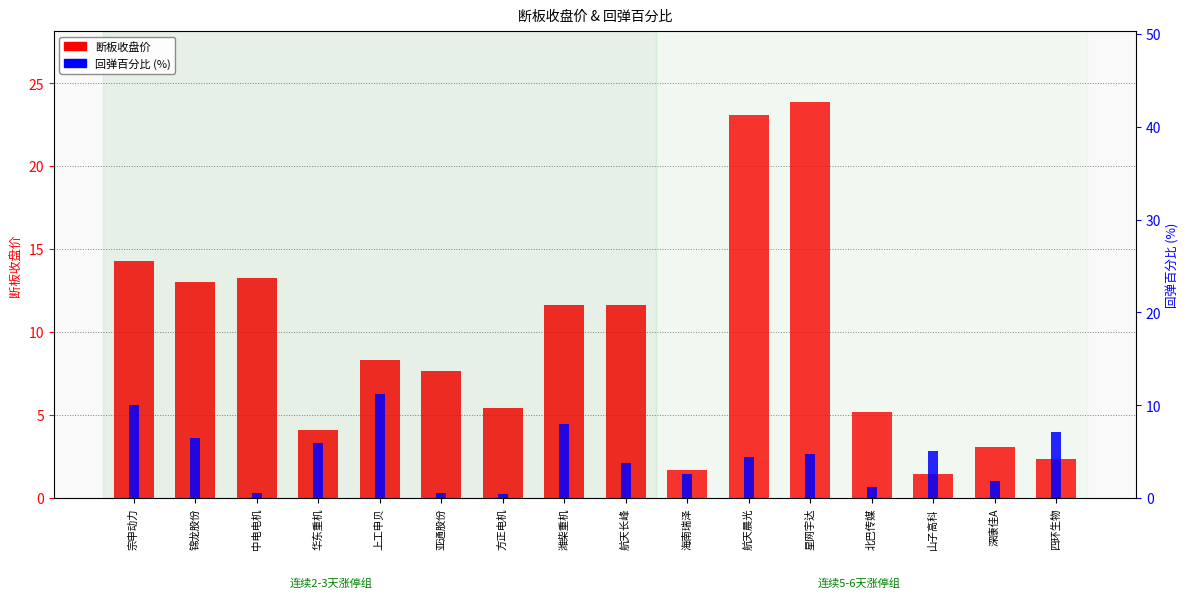

What is the difference between the maximum and minimum values in the 断板收盘价 series?

22.4